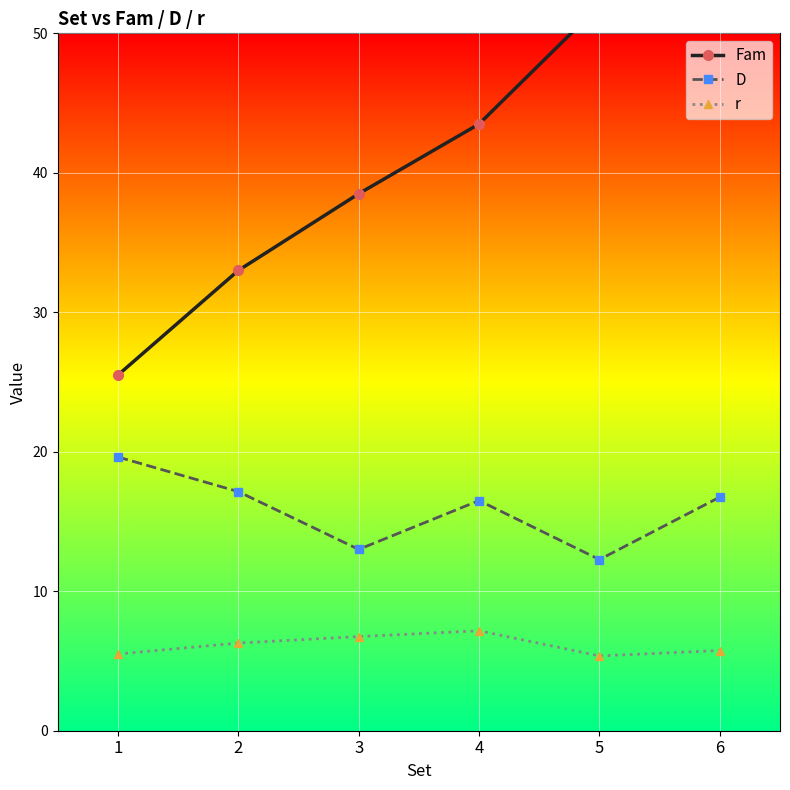

What is the approximate value of Fam at 3?

38.5